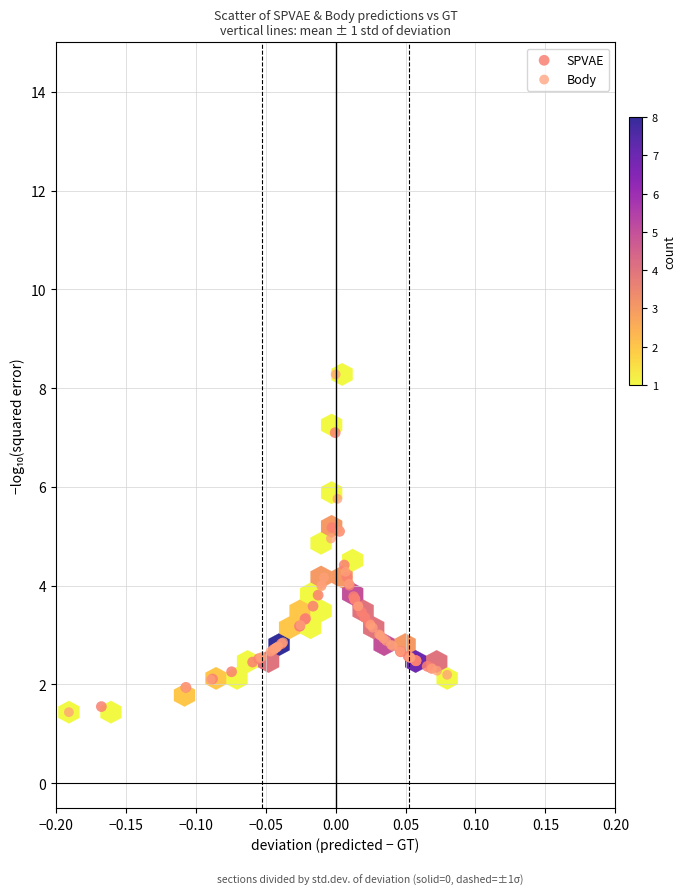

Which series contains the highest Y value?

Body